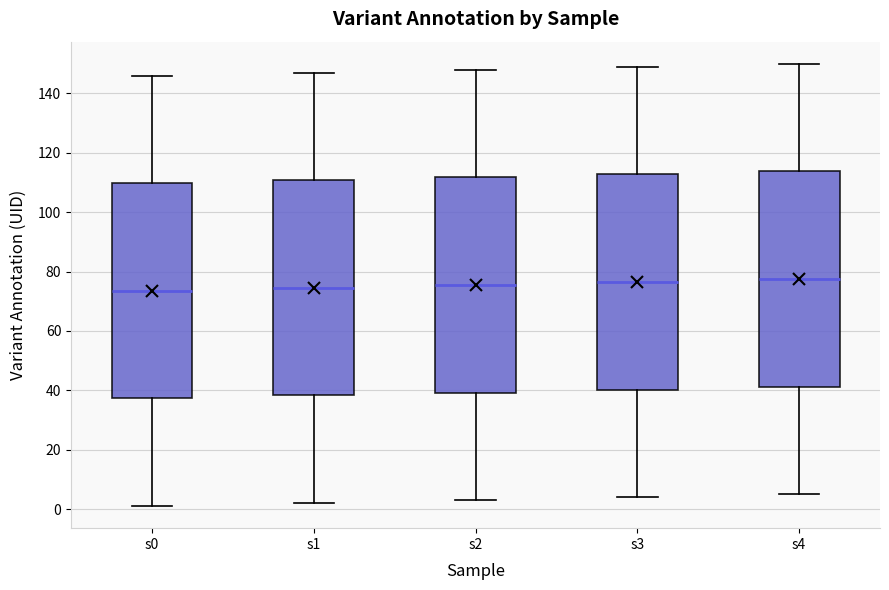

Reading left to right, transcribe this box plot: for each box, give where its median line is, the range the box spans, and where its two whiskers end, as read against the y-axis. The values are not printed on the chart, so give them approximately, as read against the axis.

s0: median 74, box 38 to 110, whiskers 2 to 146
s1: median 74, box 38 to 110, whiskers 2 to 148
s2: median 76, box 40 to 112, whiskers 4 to 148
s3: median 76, box 40 to 112, whiskers 4 to 150
s4: median 78, box 42 to 114, whiskers 6 to 150